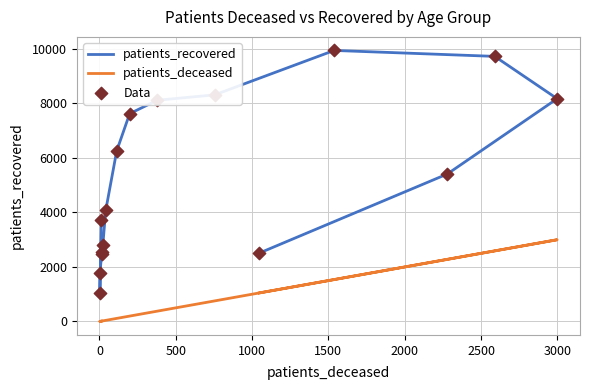

Which series has the largest Y range (max minus min)?

patients_recovered